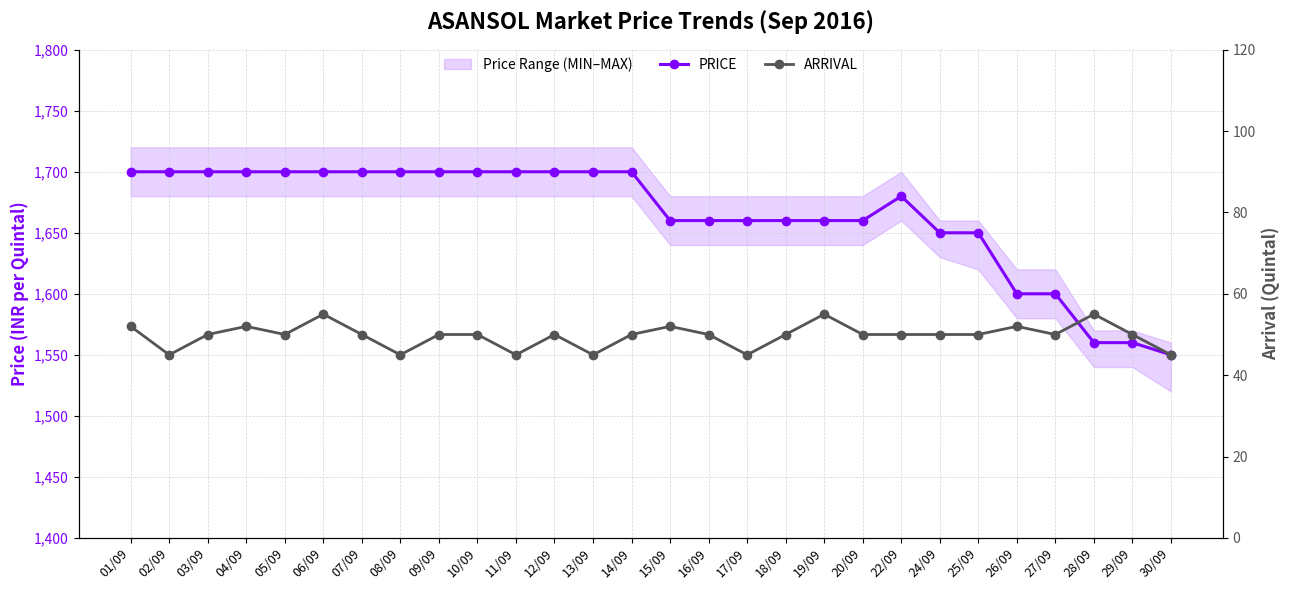

Which series changed the most between 06/09 and 28/09?

PRICE